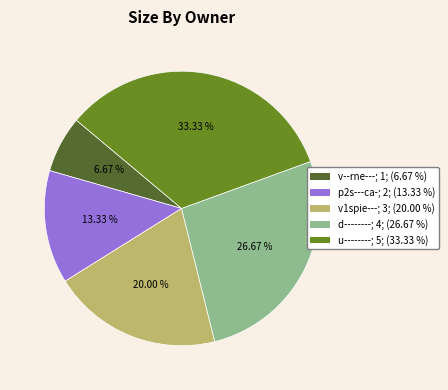

What percentage is the p2s---ca- slice, to the nearest percent?

13%